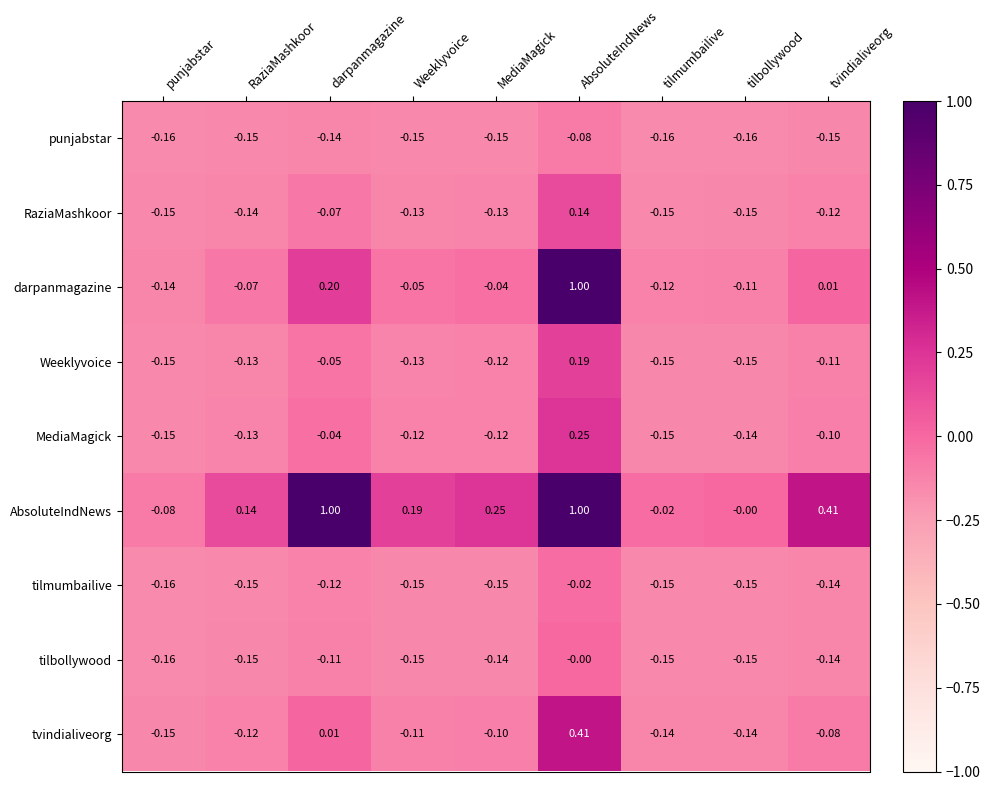

Where is tilmumbailive nearest to the value 0?

AbsoluteIndNews